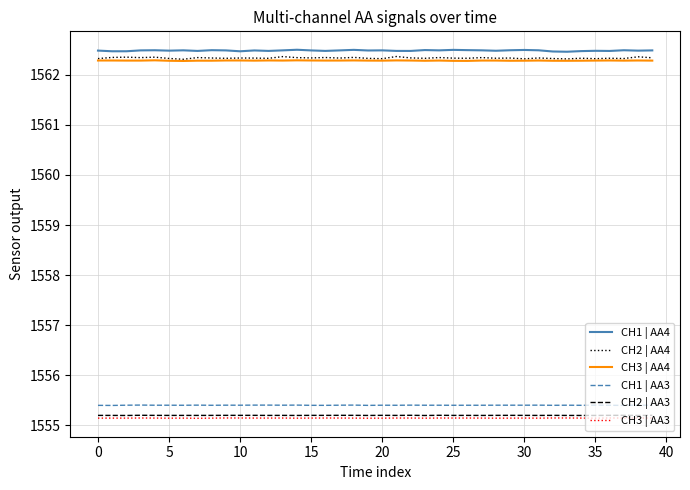

Which series has the largest range (max minus min)?

CH2 | AA4